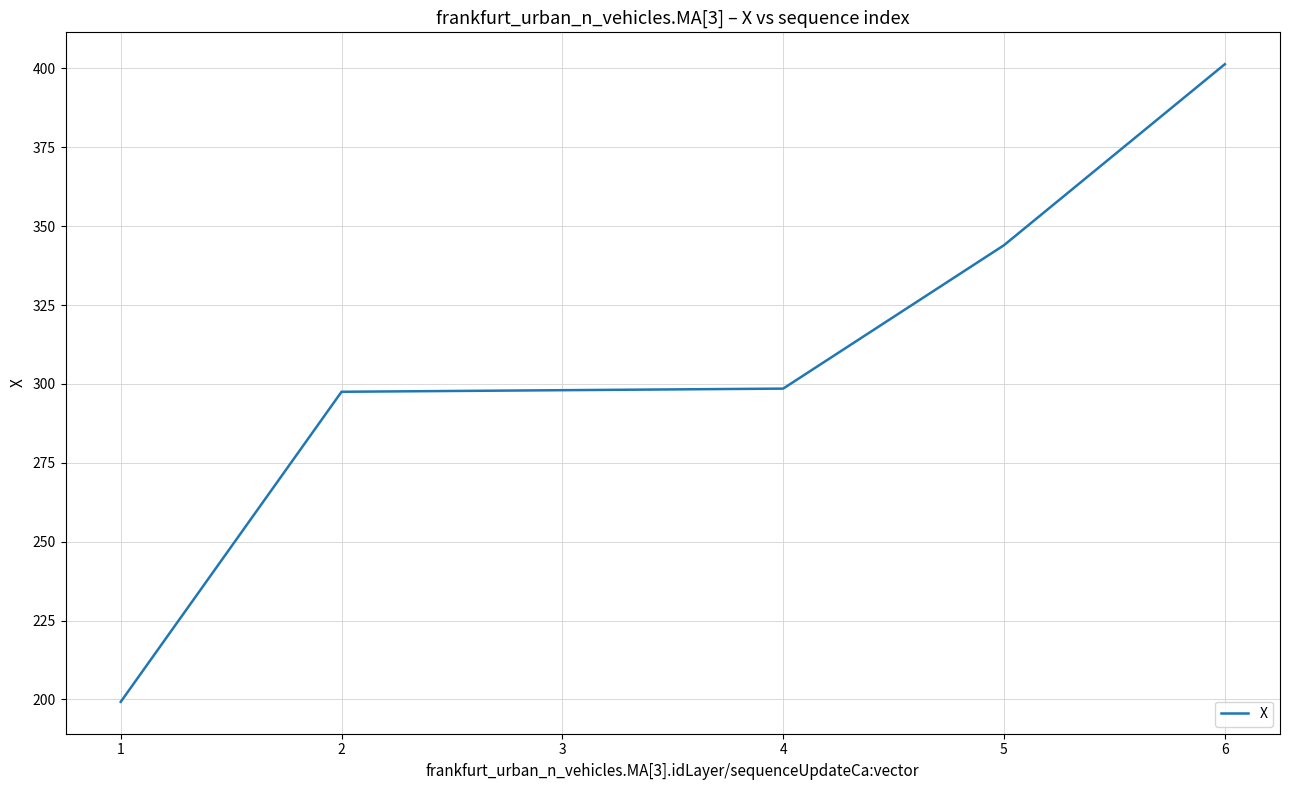

Which label corresponds to the largest value in the chart?

6